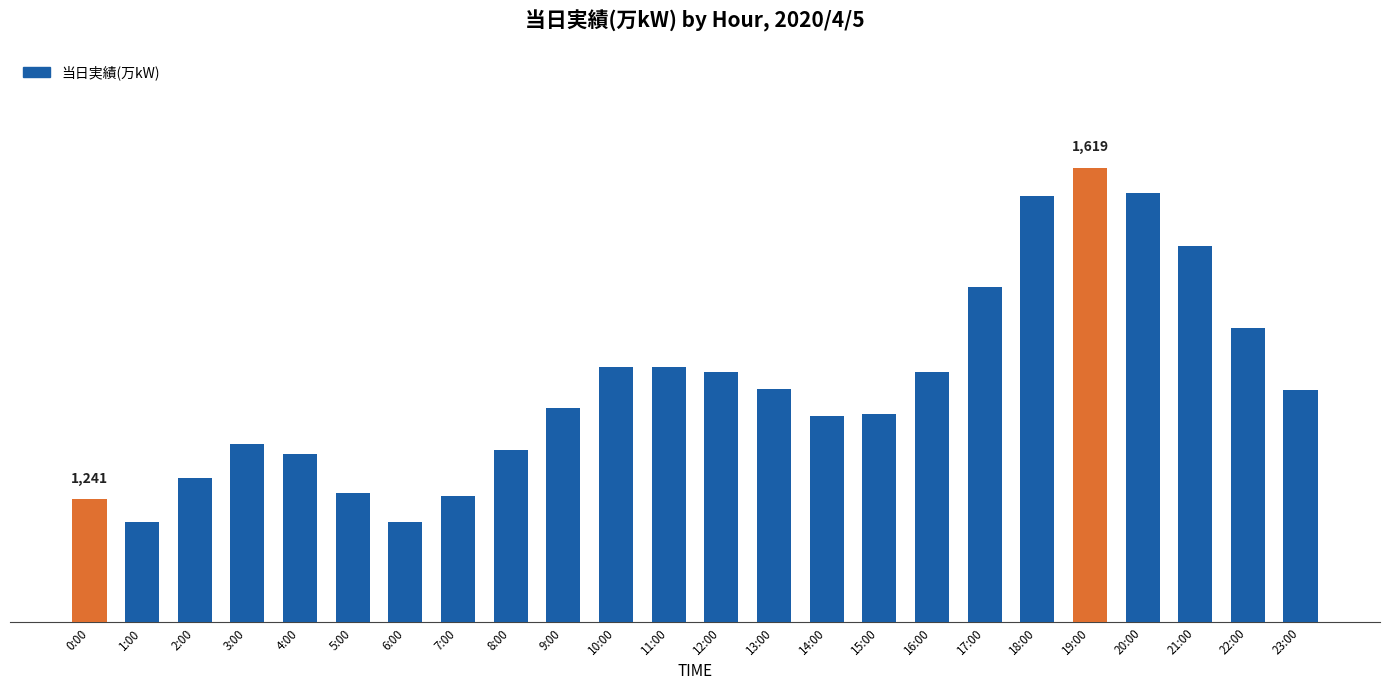

Reading right to left, list all the values displayed in this chart.

23:00=1365	22:00=1436	21:00=1529	20:00=1590	19:00=1619	18:00=1587	17:00=1483	16:00=1386	15:00=1338	14:00=1336	13:00=1366	12:00=1386	11:00=1391	10:00=1391	9:00=1345	8:00=1297	7:00=1244	6:00=1215	5:00=1248	4:00=1292	3:00=1303	2:00=1265	1:00=1215	0:00=1241